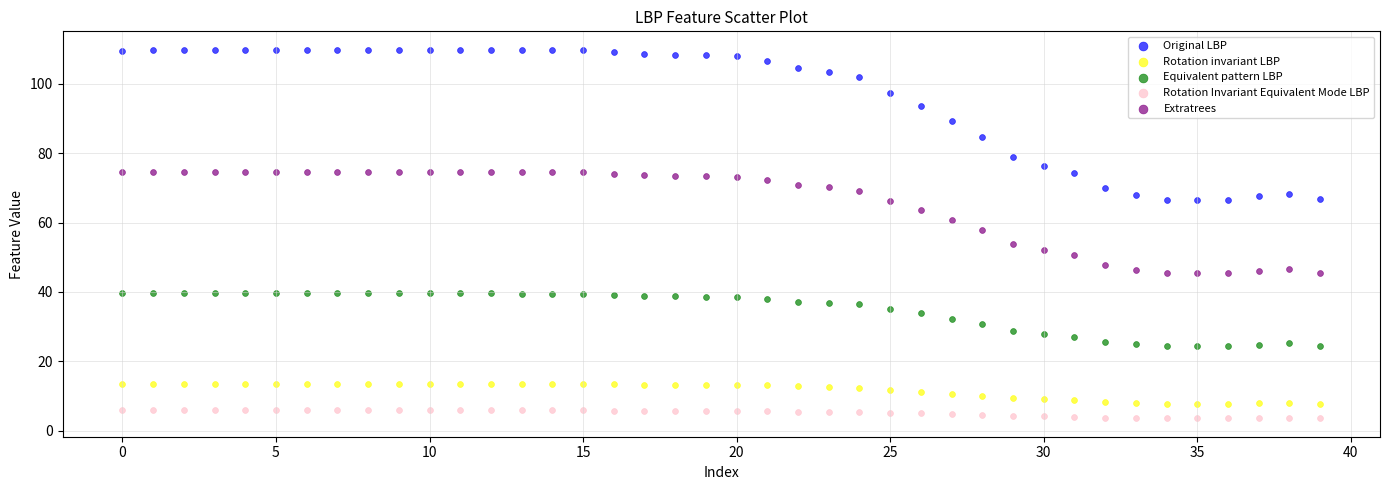

Which series has the largest Y range (max minus min)?

Original LBP